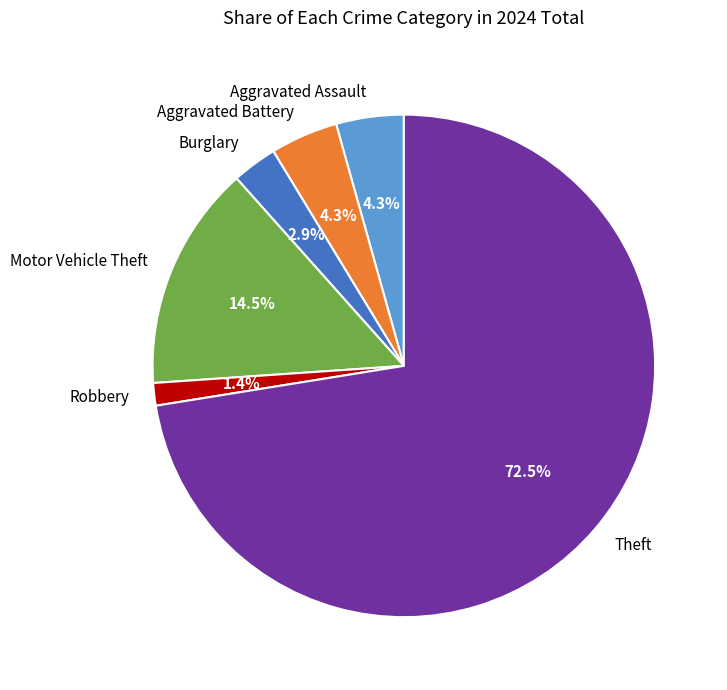

Is it true that Theft is 62% of the pie?

False